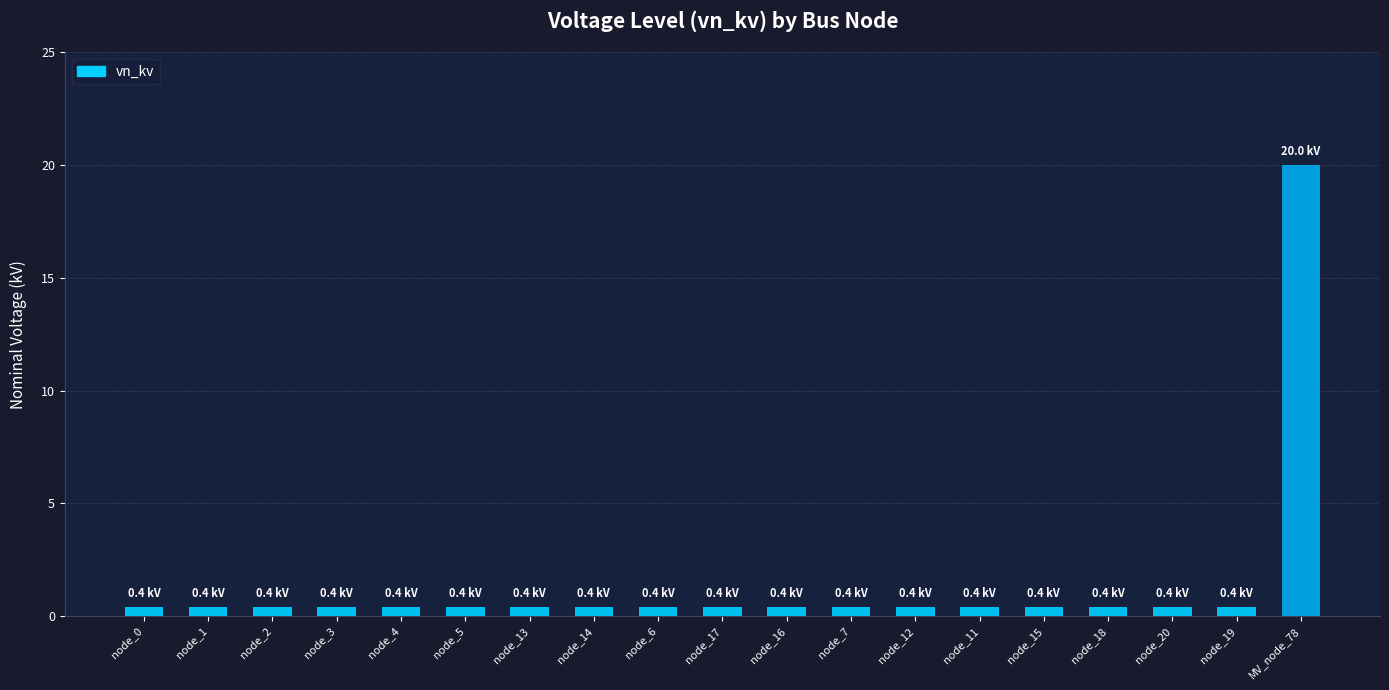

Does the chart contain any negative values?

No